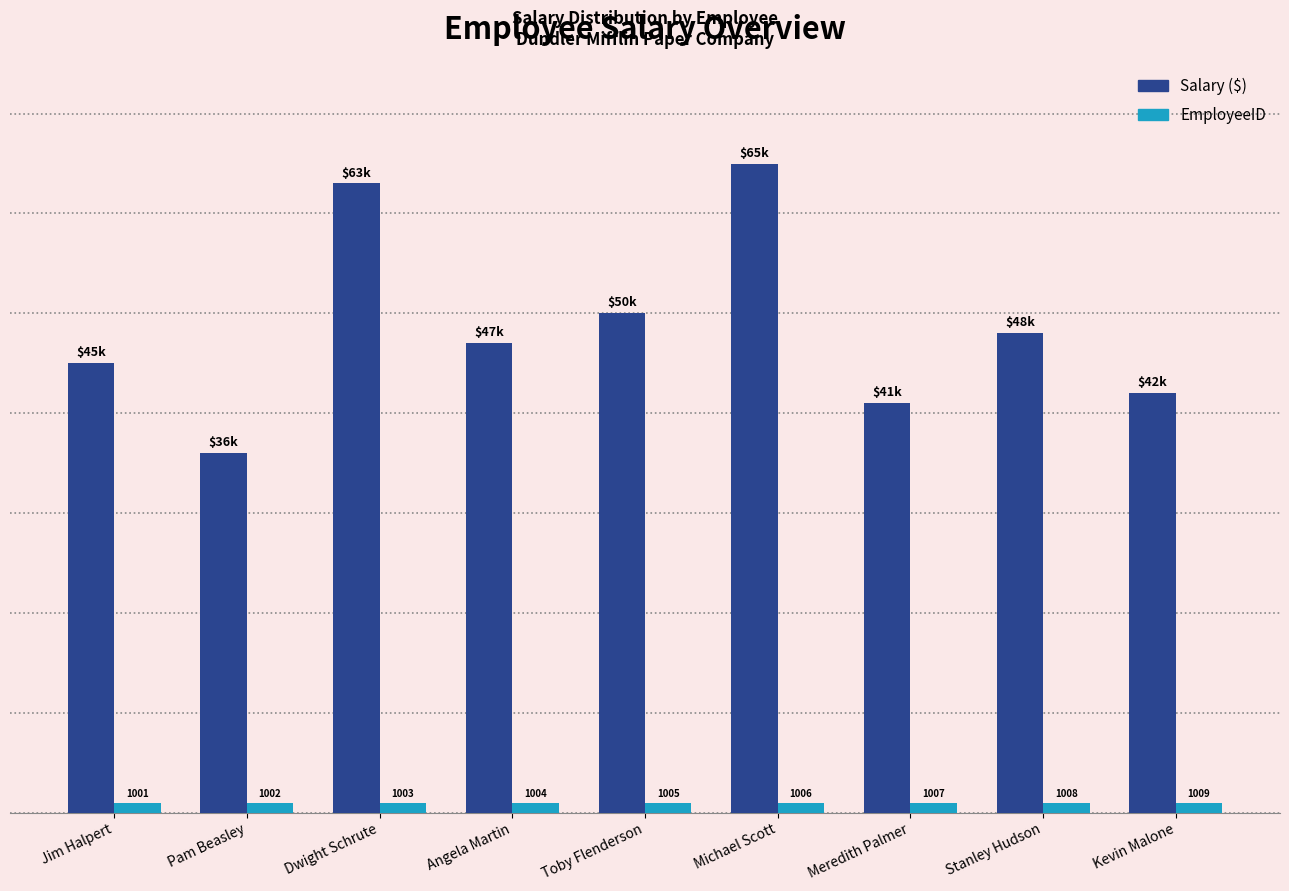

At which category is the sum across all series the highest?

Michael Scott